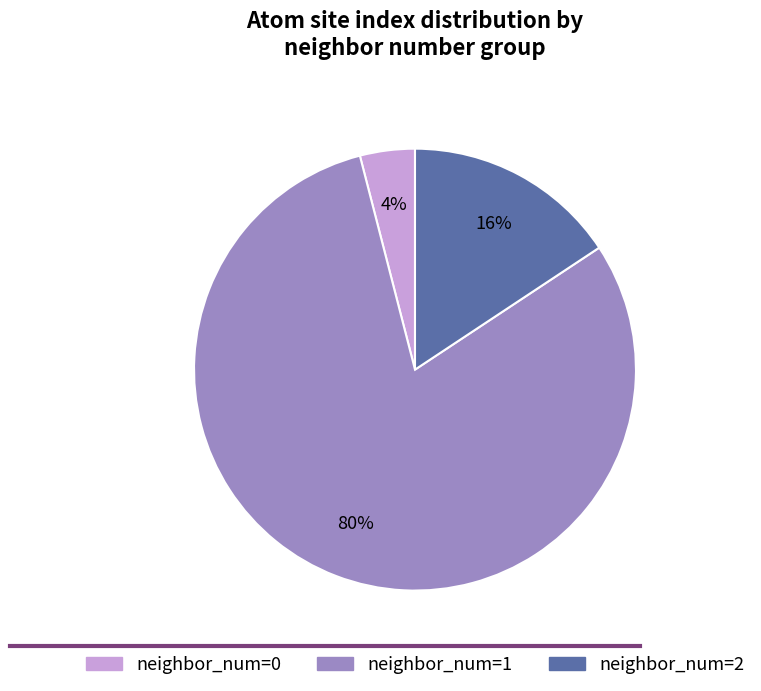

Is there a majority slice in this chart?

Yes